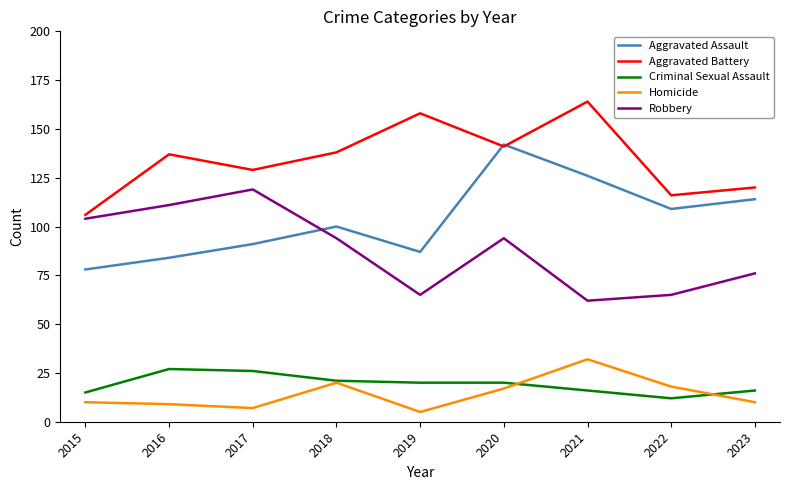

True or false: Aggravated Battery has a value of 120 at 2023.

True